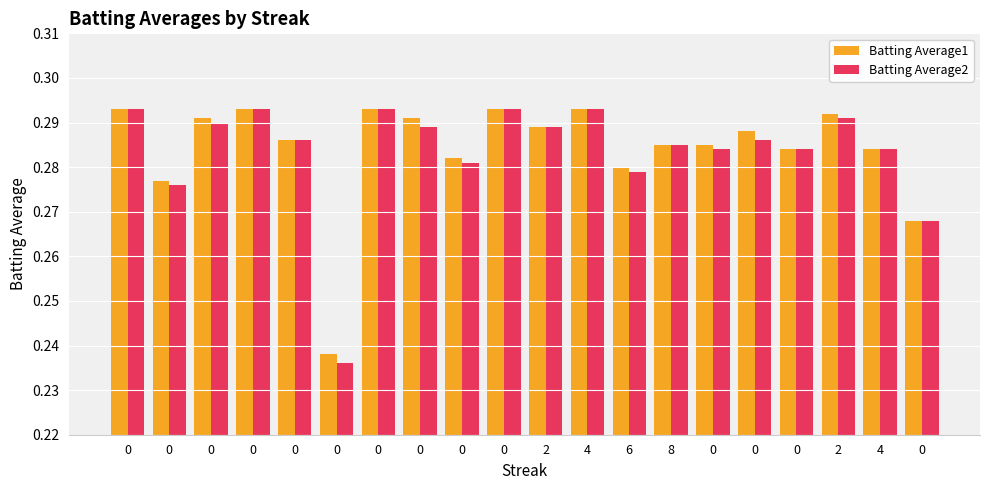

The Batting Average1 series shows 0.3 at 4. True or false?

True